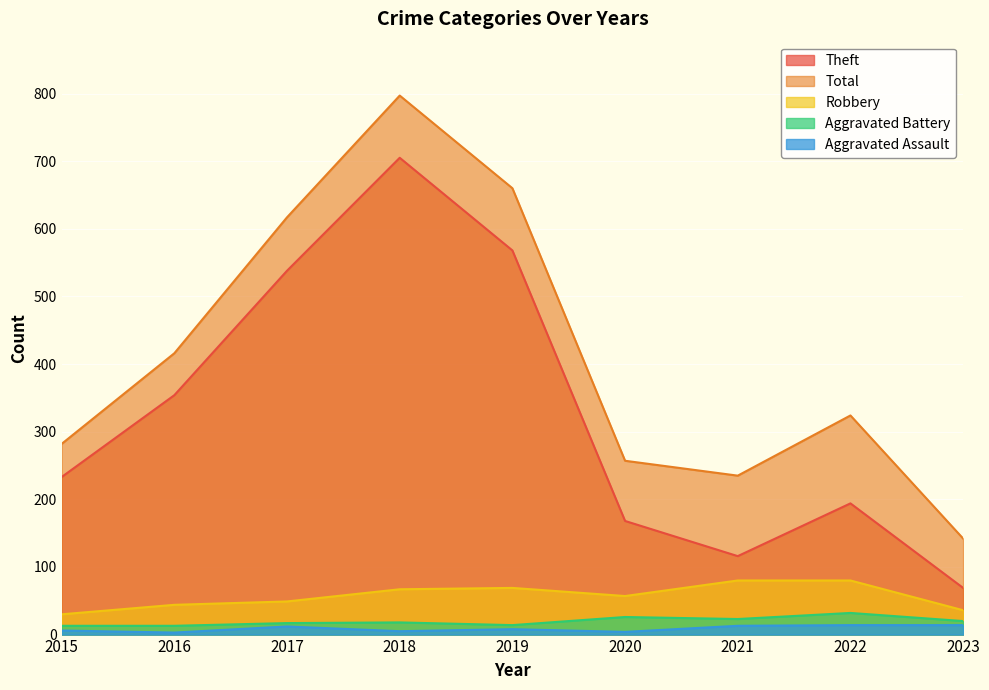

Is it true that Aggravated Assault equals 21 at 2022?

False